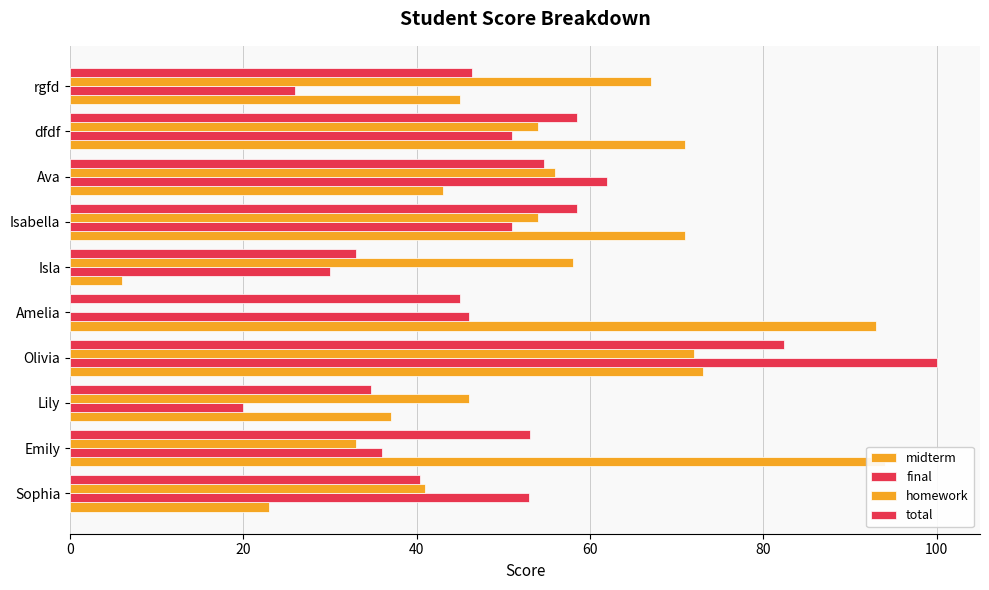

Is it true that final equals 67.8 at Amelia?

False